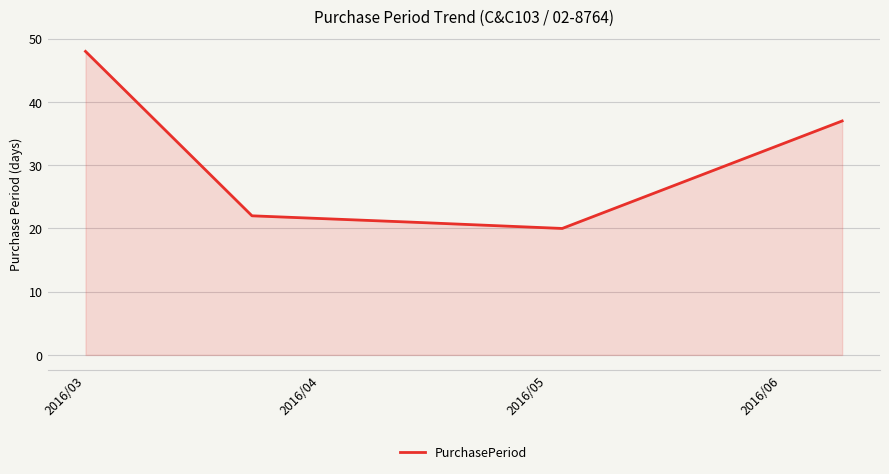

What is the smallest value displayed?

20